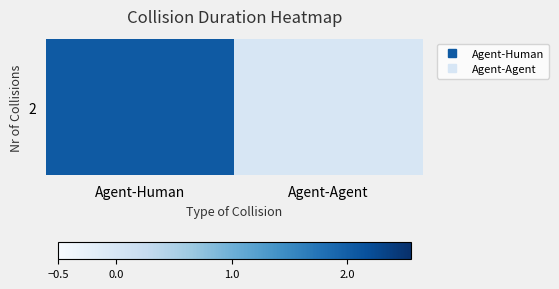

At which category does the chart reach its peak across all series?

Agent-Human